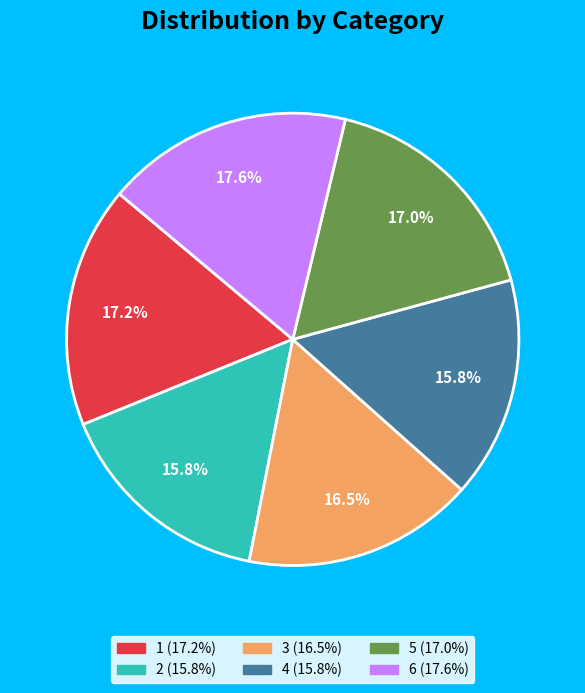

To the nearest percent, what portion does 6 represent?

18%